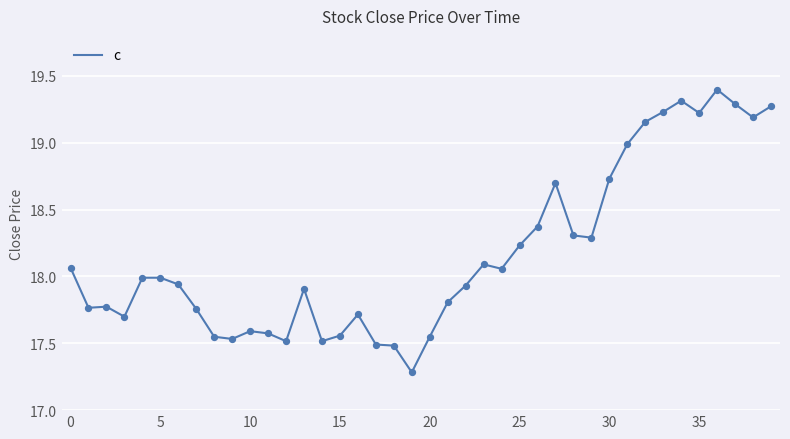

What is the smallest value displayed?

17.3